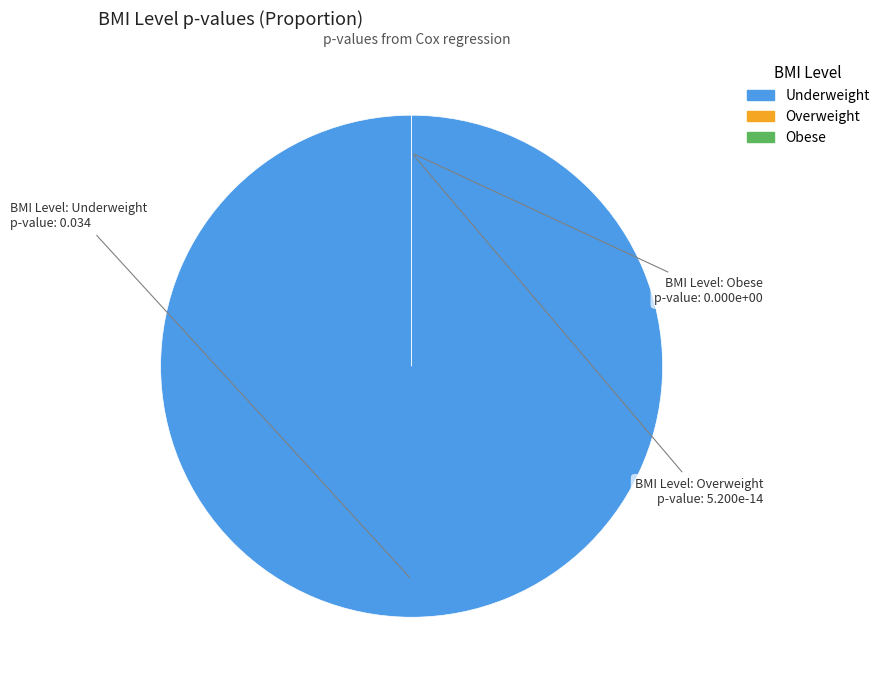

Combined, do BMI_Level_LObese and BMI_Level_LUnderweight account for over 50%?

Yes